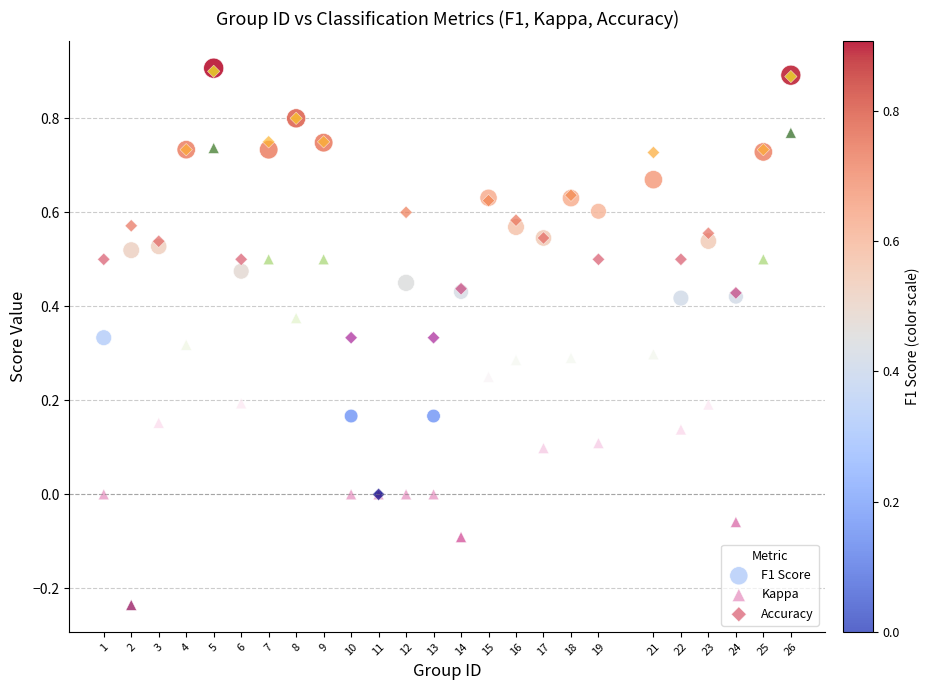

Which series contains the lowest Y value?

Kappa